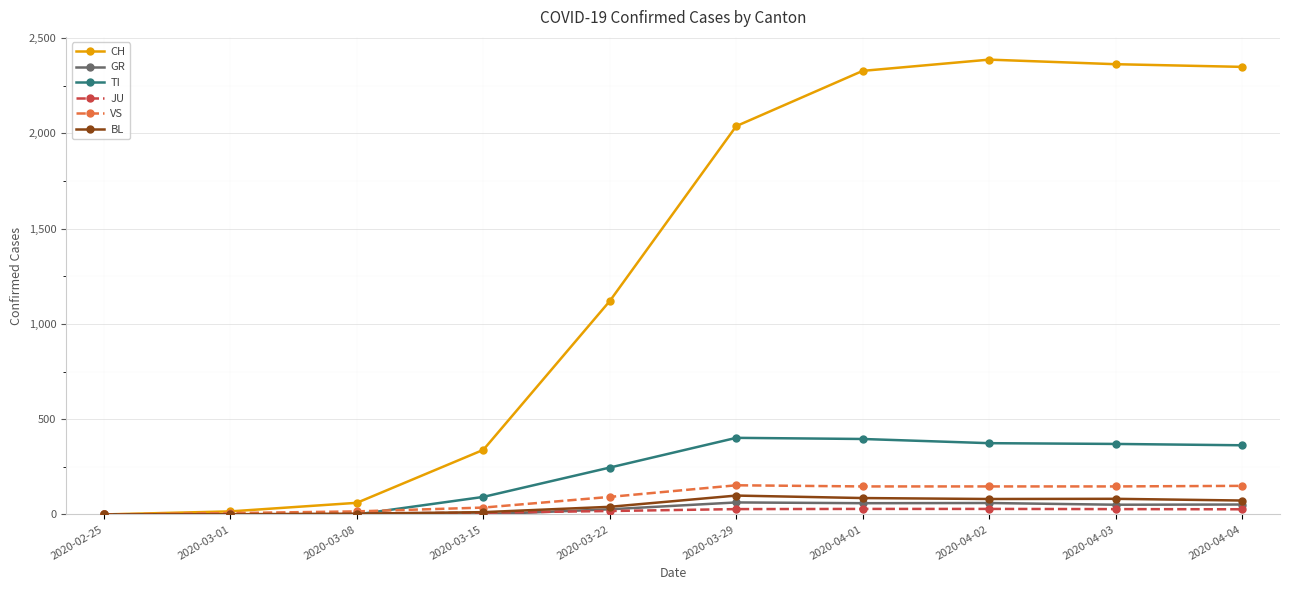

How many lines are shown in the chart?

6